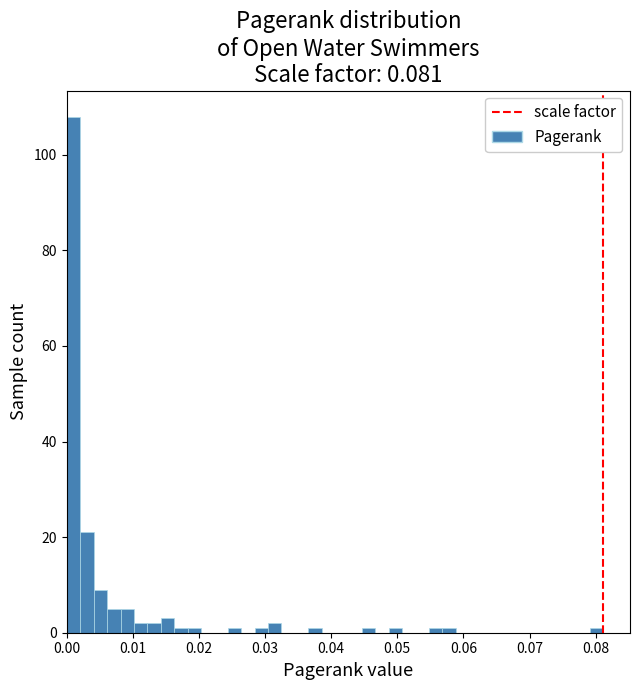

Around what value on the x-axis is the tallest bar? Give the approximate position of its centre, as read against the axis.

0.001